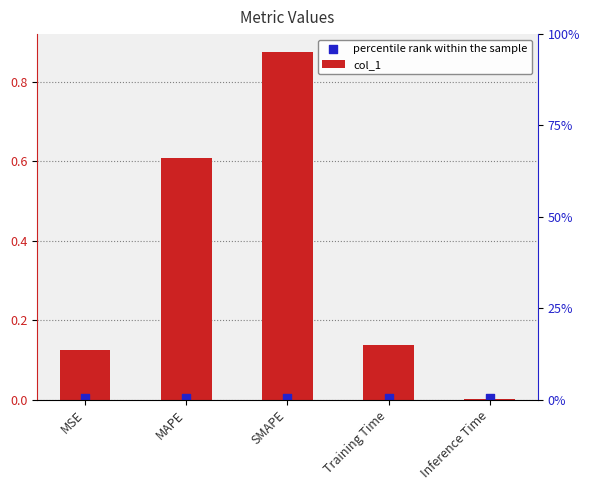

Is the value of percentile rank within the sample at SMAPE greater than the value of col_1 at SMAPE?

No